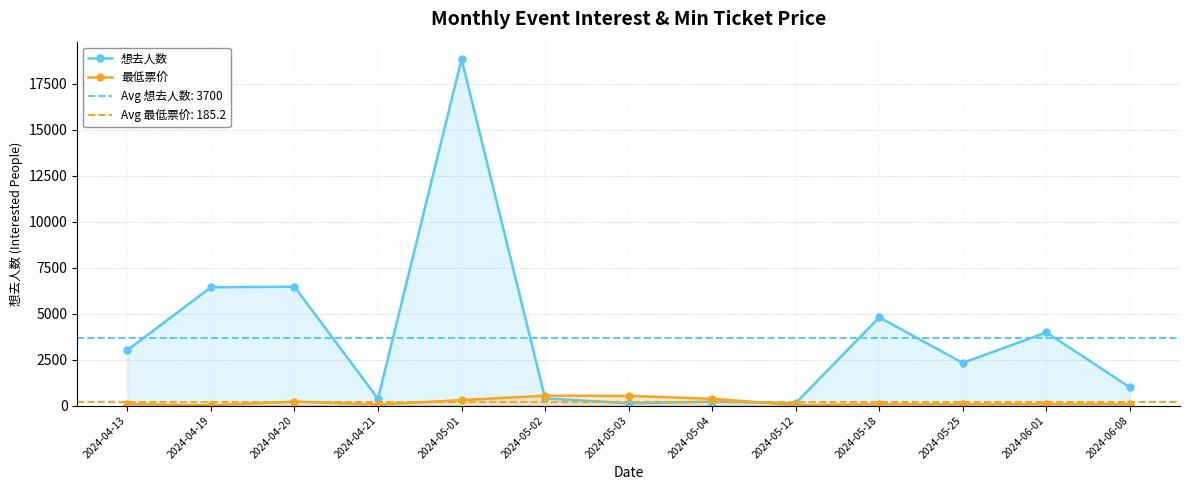

Is it true that 最低票价 equals 59.5 at 2024-05-25?

True